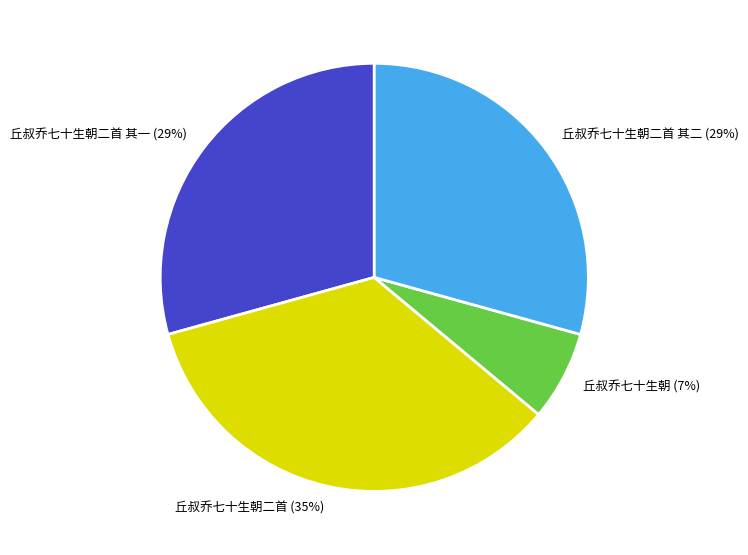

Combined, do 丘叔乔七十生朝二首 其二 and 丘叔乔七十生朝二首 account for over 50%?

Yes